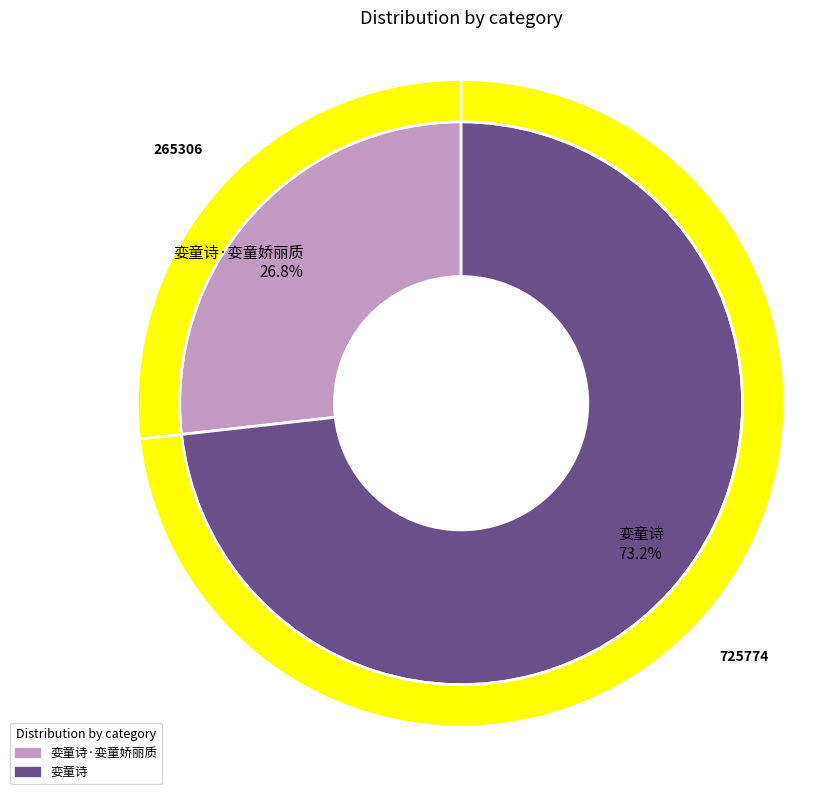

To the nearest percent, what is the combined percentage of 娈童诗·娈童娇丽质 and 娈童诗?

100%